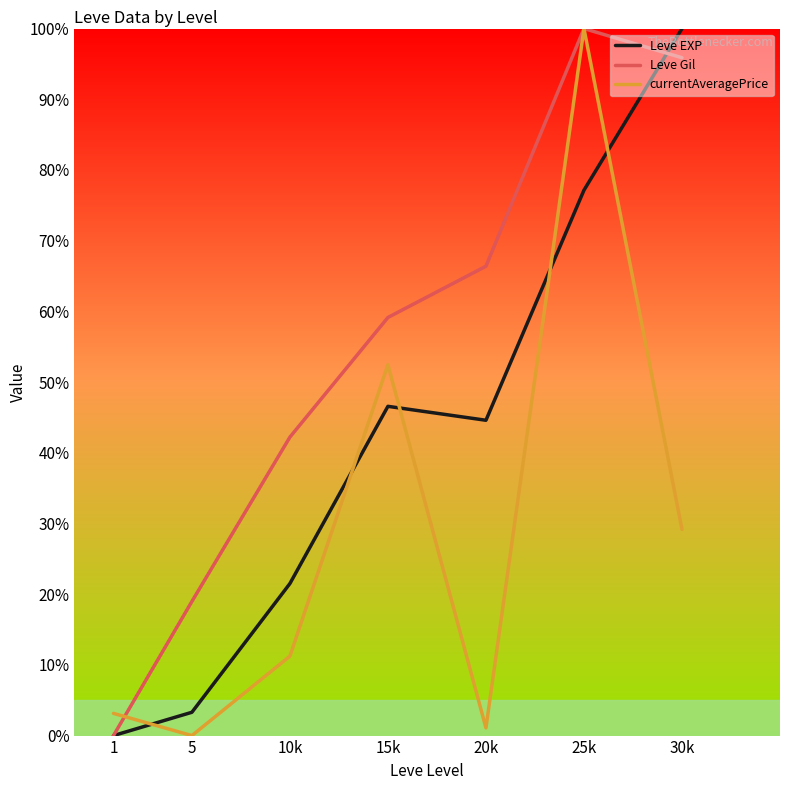

Count the number of categories in the chart.

7